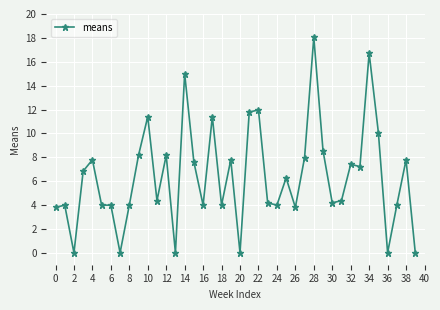

What is the difference between the second highest and second lowest values?

16.7